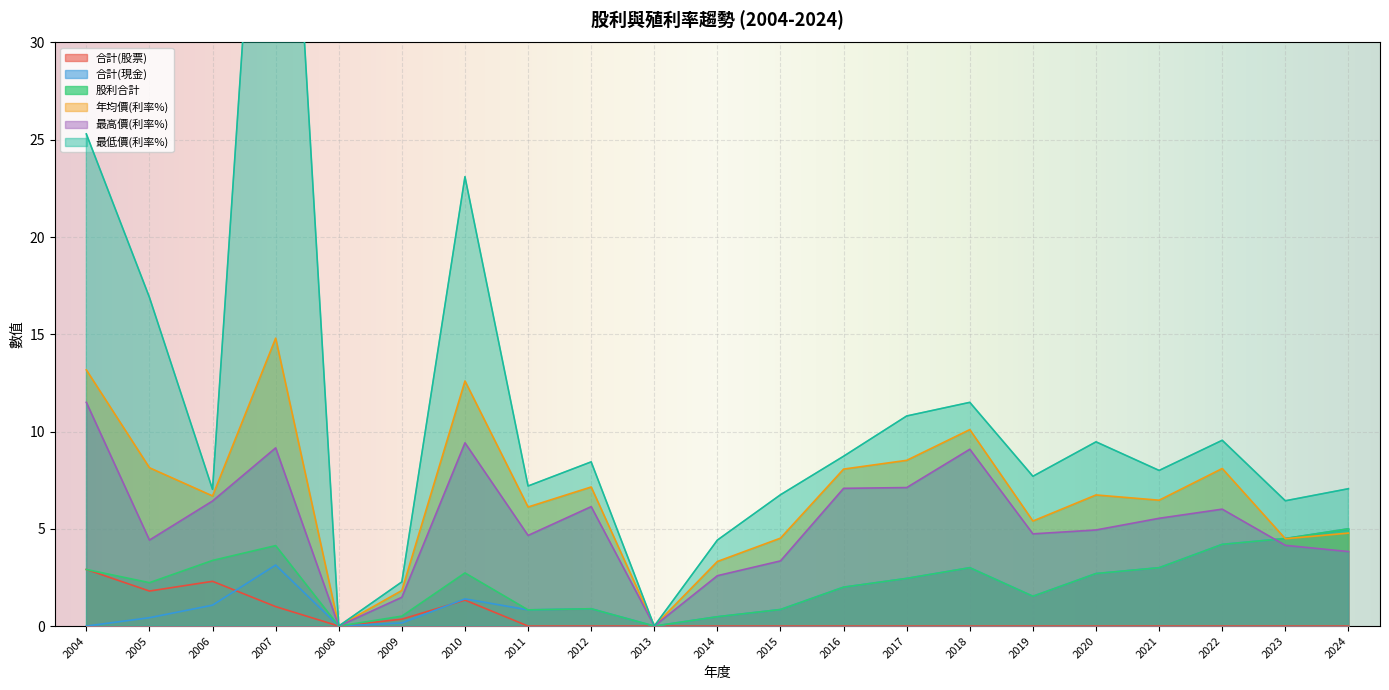

Reading left to right, what are all the values shown in this chart?

合計(股票): 2024=0.0	2023=0.0	2022=0.0	2021=0.0	2020=0.0	2019=0.0	2018=0.0	2017=0.0	2016=0.0	2015=0.0	2014=0.0	2013=0.0	2012=0.0	2011=0.0	2010=1.3	2009=0.4	2008=0.0	2007=1.0	2006=2.3	2005=1.8	2004=2.9
合計(現金): 2024=5.0	2023=4.5	2022=4.2	2021=3.0	2020=2.7	2019=1.5	2018=3.0	2017=2.5	2016=2.0	2015=0.8	2014=0.5	2013=0.0	2012=0.9	2011=0.8	2010=1.4	2009=0.2	2008=0.0	2007=3.1	2006=1.1	2005=0.4	2004=0.0
股利合計: 2024=5.0	2023=4.5	2022=4.2	2021=3.0	2020=2.7	2019=1.5	2018=3.0	2017=2.5	2016=2.0	2015=0.8	2014=0.5	2013=0.0	2012=0.9	2011=0.8	2010=2.7	2009=0.5	2008=0.0	2007=4.1	2006=3.4	2005=2.2	2004=2.9
年均價(利率%): 2024=4.8	2023=4.5	2022=8.1	2021=6.5	2020=6.7	2019=5.4	2018=10.1	2017=8.5	2016=8.1	2015=4.5	2014=3.3	2013=0.0	2012=7.2	2011=6.1	2010=12.6	2009=1.8	2008=0.0	2007=14.8	2006=6.7	2005=8.1	2004=13.2
最高價(利率%): 2024=3.8	2023=4.2	2022=6.0	2021=5.5	2020=4.9	2019=4.7	2018=9.1	2017=7.1	2016=7.1	2015=3.4	2014=2.6	2013=0.0	2012=6.1	2011=4.7	2010=9.4	2009=1.5	2008=0.0	2007=9.2	2006=6.4	2005=4.4	2004=11.5
最低價(利率%): 2024=7.1	2023=6.4	2022=9.6	2021=8.0	2020=9.5	2019=7.7	2018=11.5	2017=10.8	2016=8.7	2015=6.8	2014=4.4	2013=0.0	2012=8.4	2011=7.2	2010=23.1	2009=2.3	2008=0.0	2007=55.3	2006=7.0	2005=16.9	2004=25.3